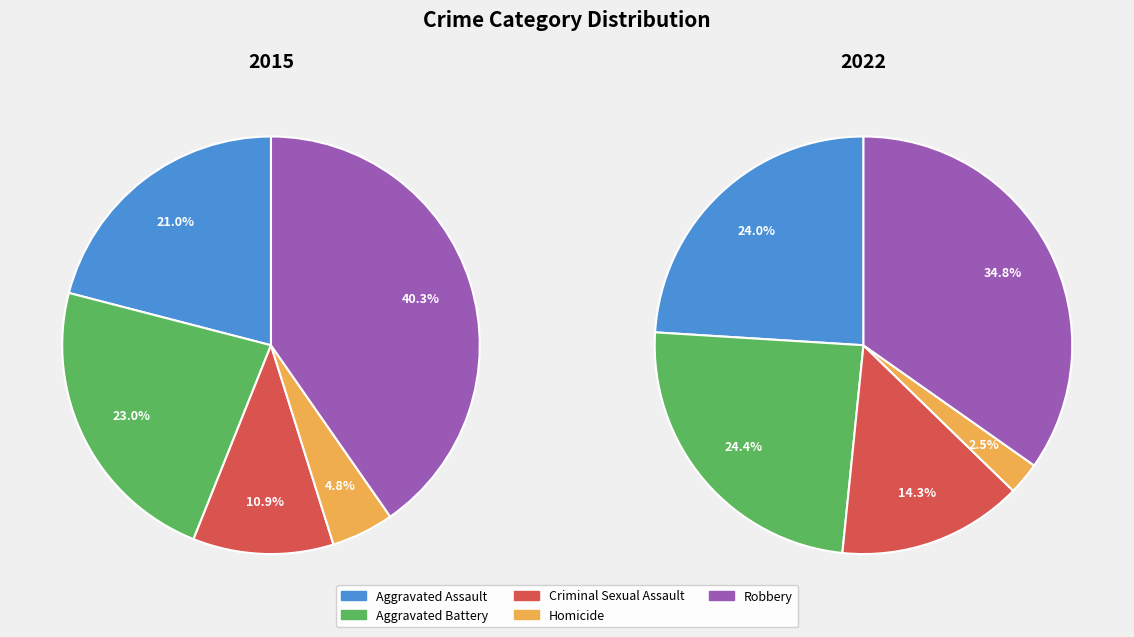

Is the sum of Robbery and Homicide greater than half?

No